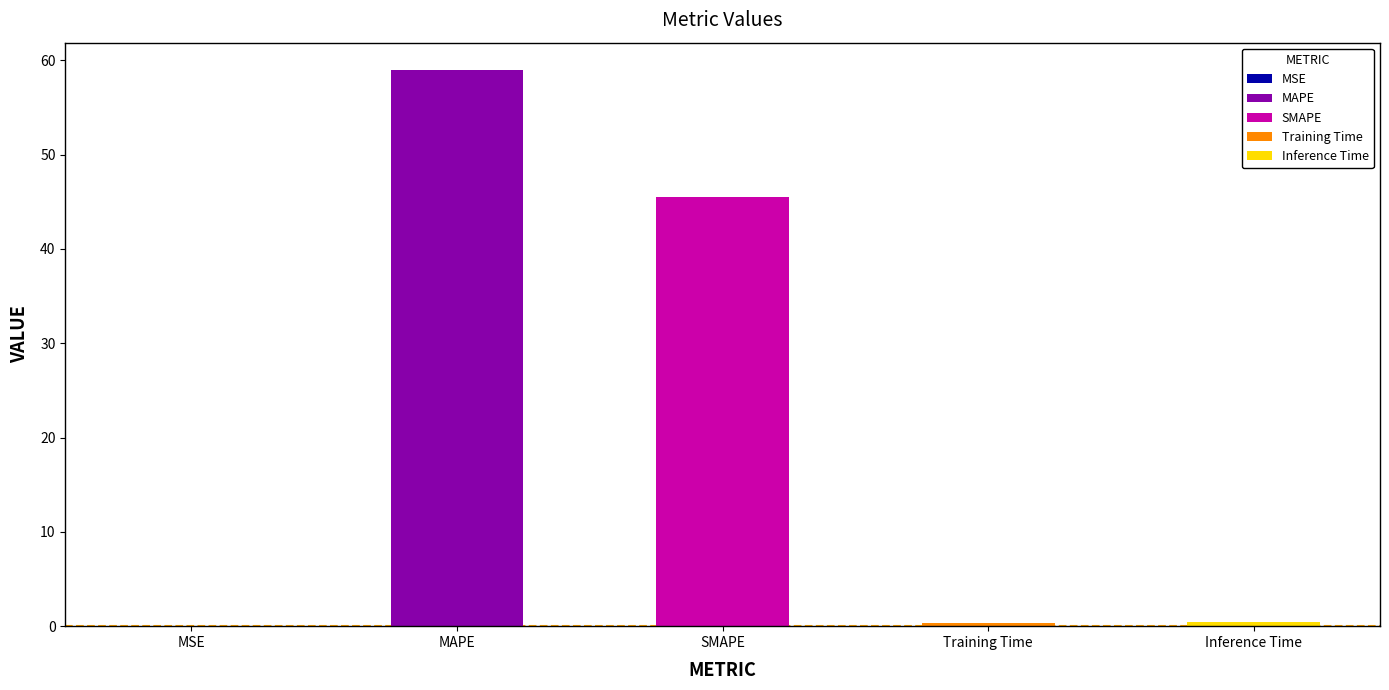

What is the difference between the maximum and minimum values?

58.9